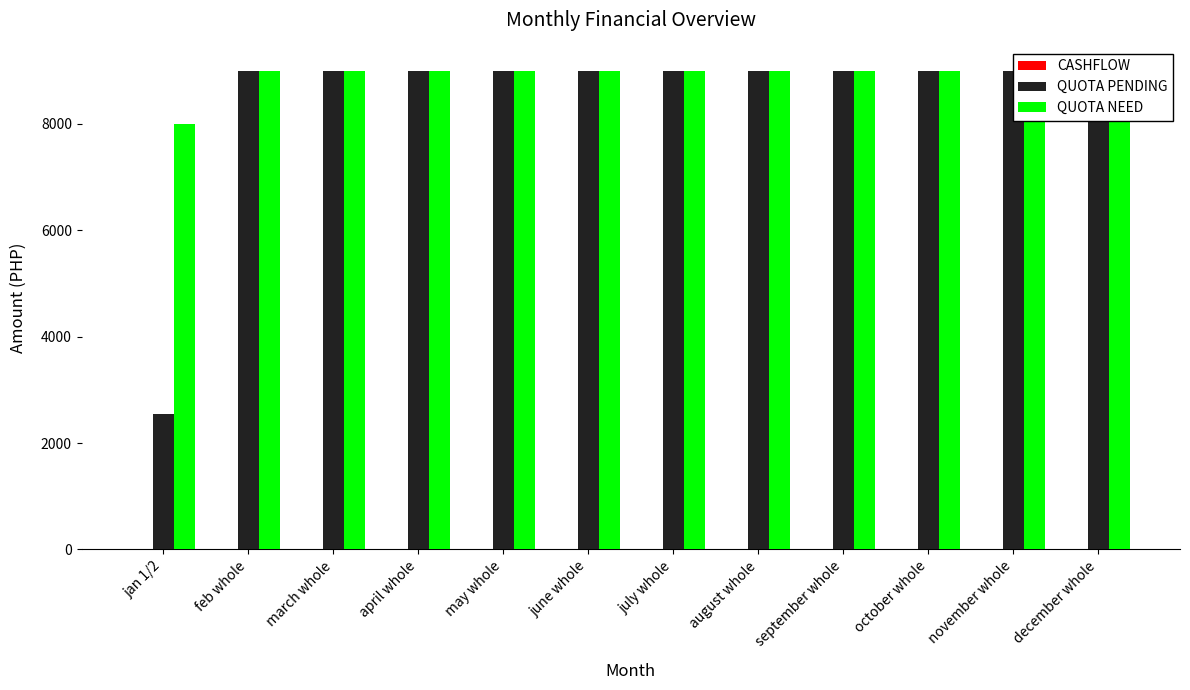

At which label is QUOTA NEED closest to 8500?

jan 1/2